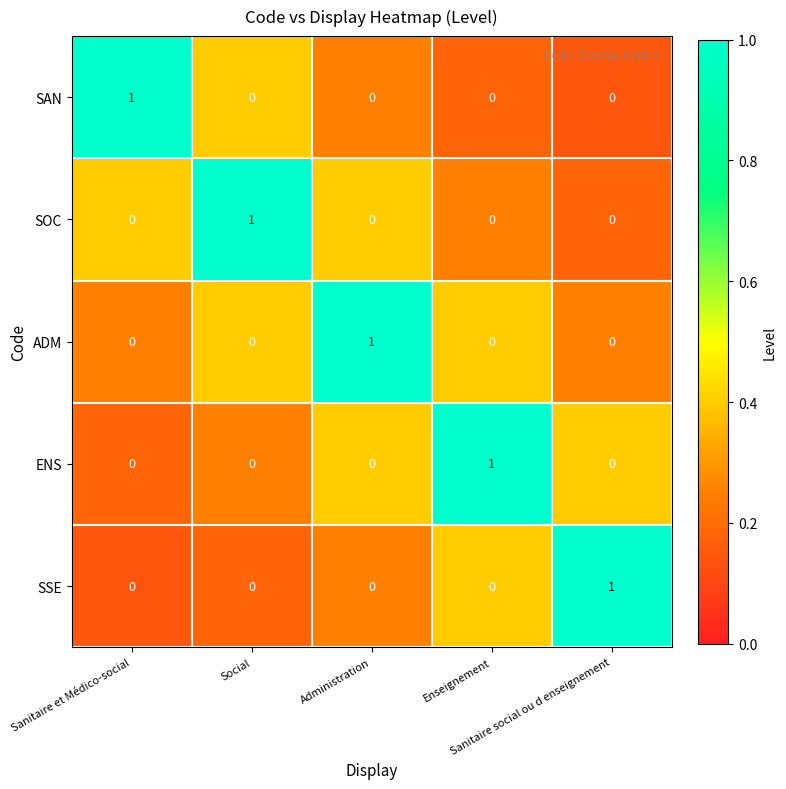

At how many categories does at least one series exceed 0?

5